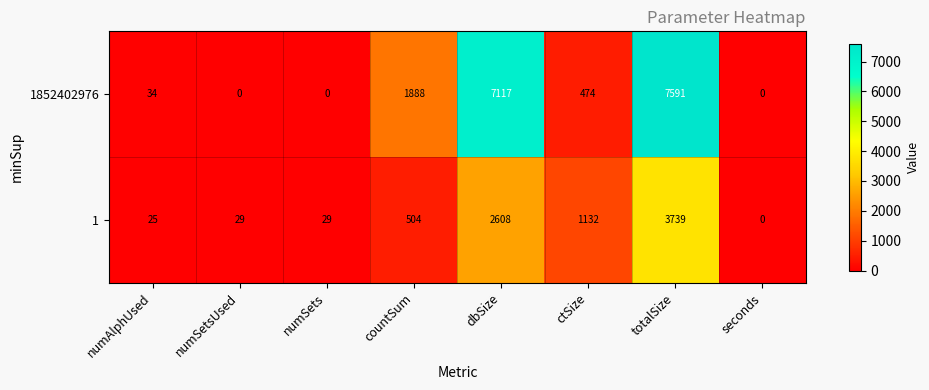

True or false: 1852402976 has a value of 0 at numSetsUsed.

True